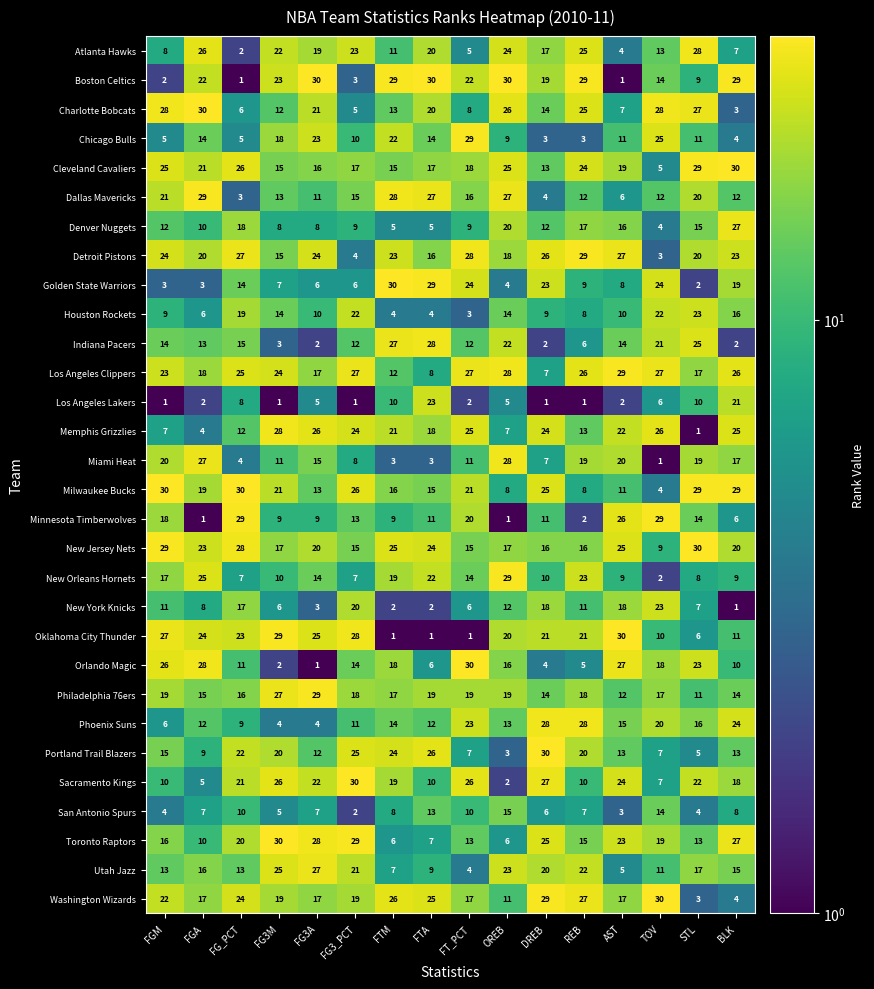

At how many categories does at least one series exceed 4?

16